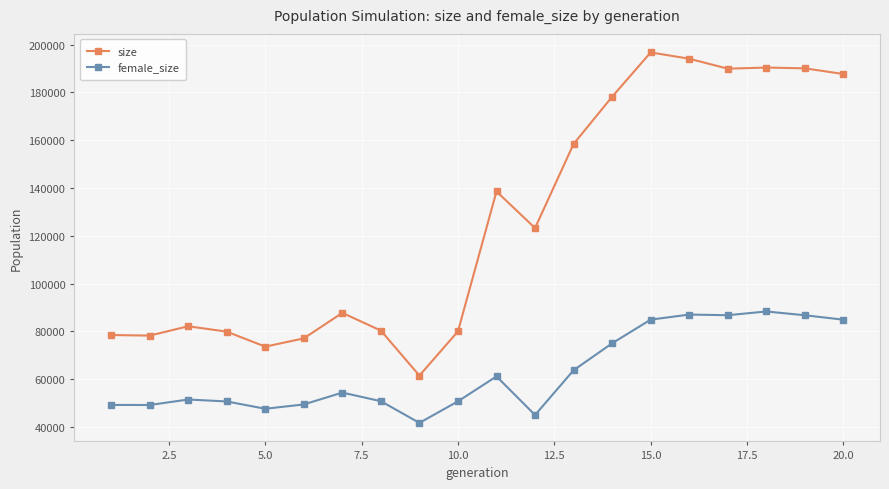

What is the minimum value shown in the chart?

41729